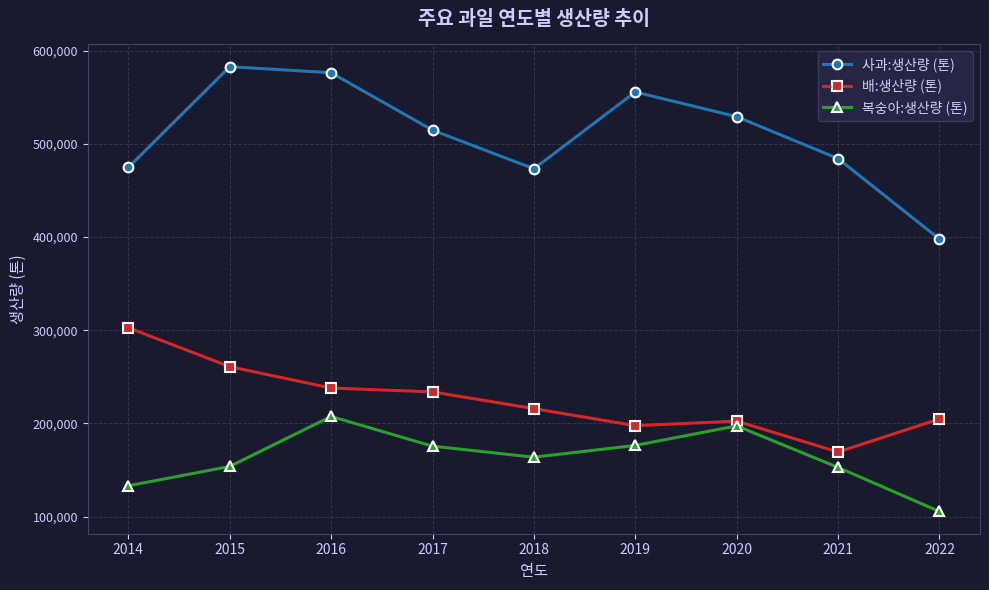

Count the number of data series in this chart.

3